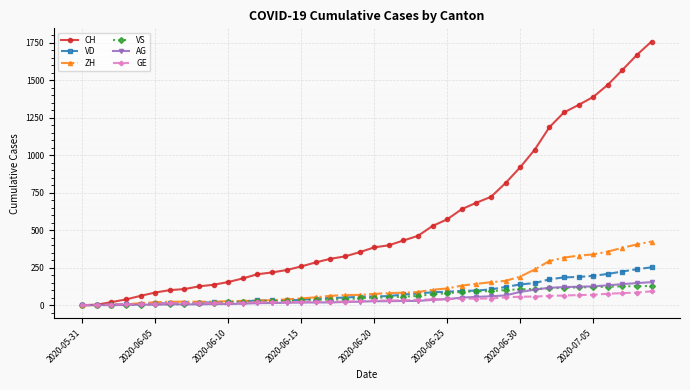

What is the difference between the maximum and minimum values in the GE series?

92